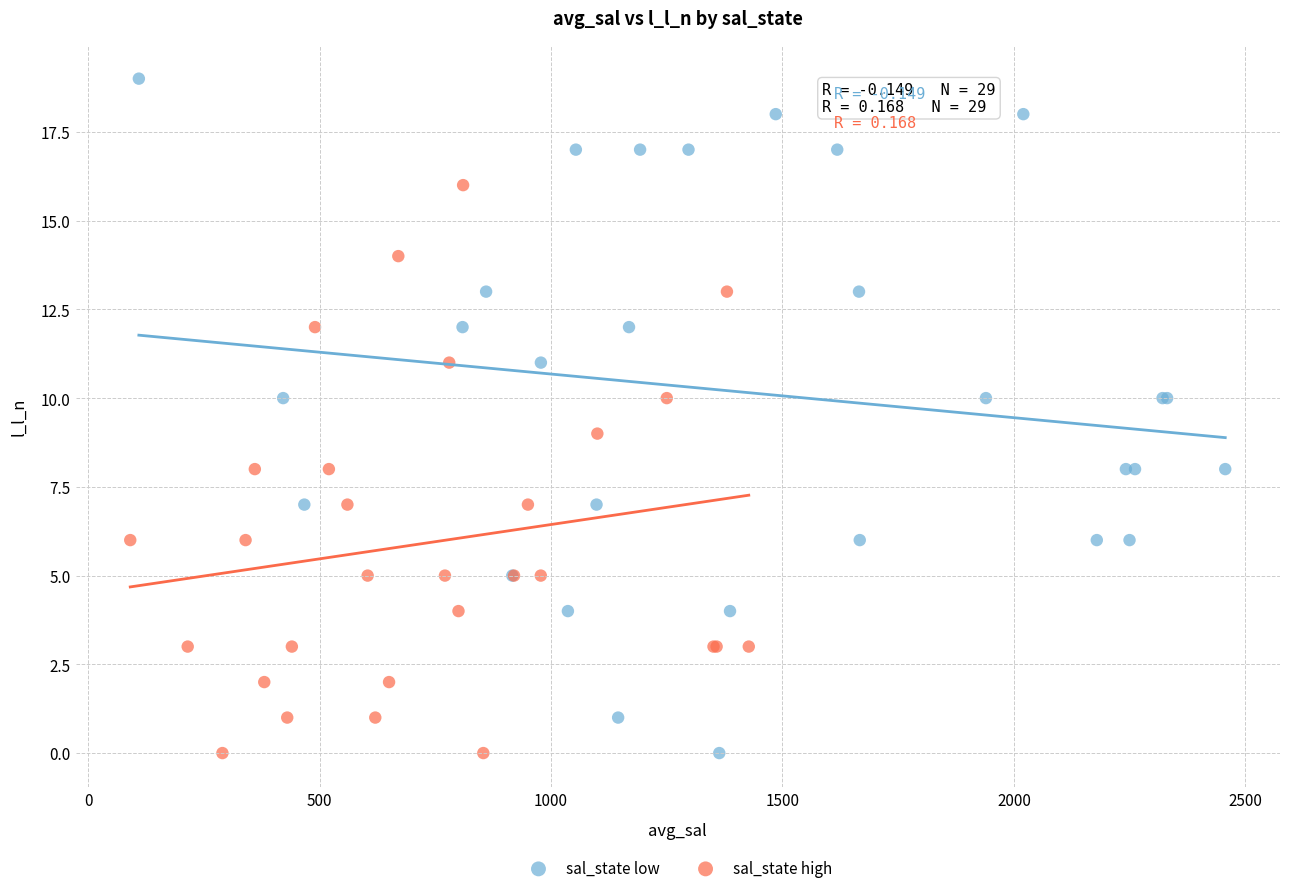

Which series contains the highest Y value?

sal_state low